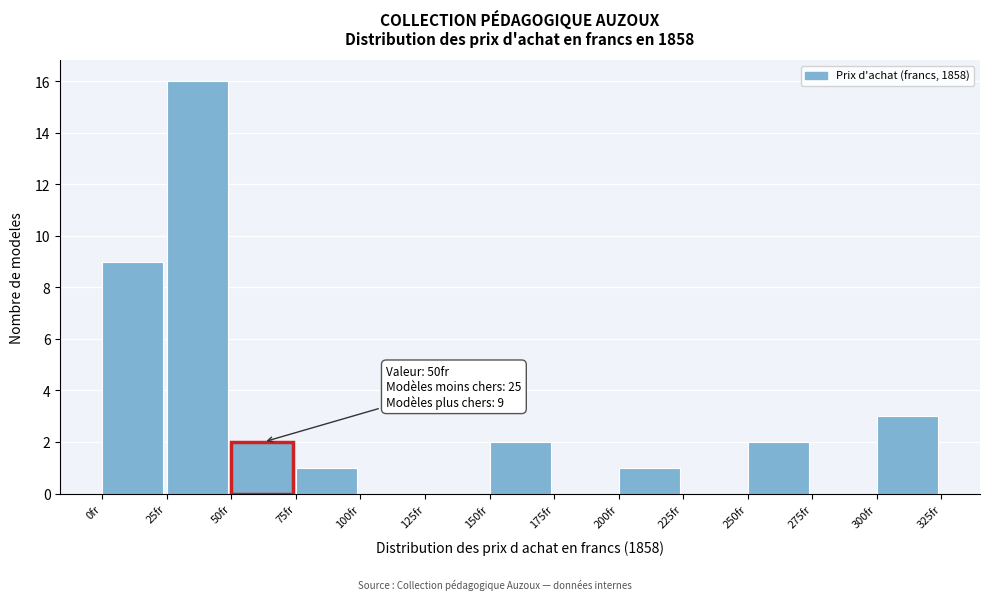

Which range on the x-axis has the tallest bar?

25 to 50